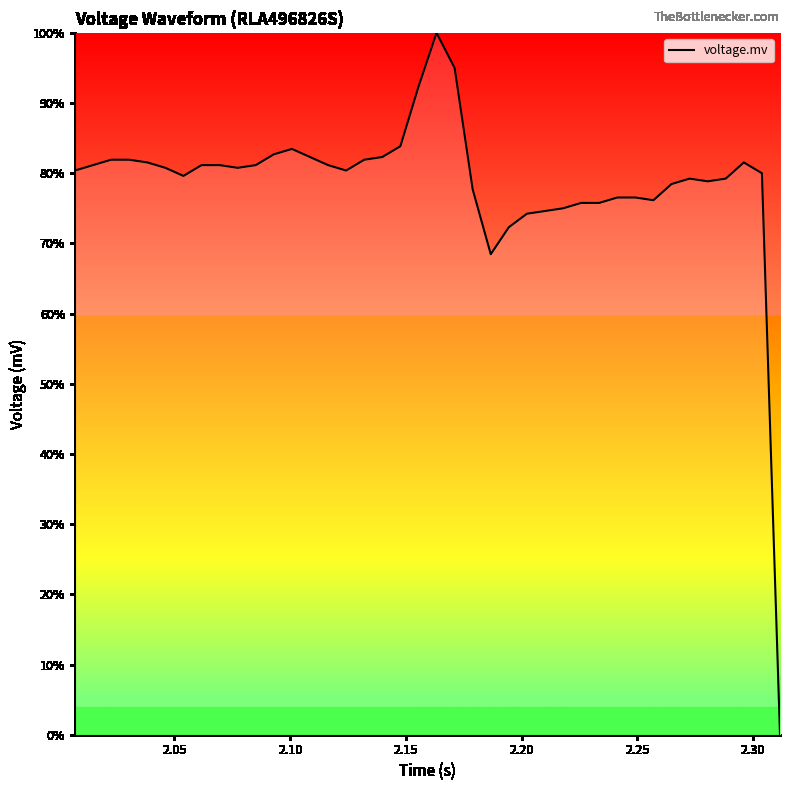

What is the greatest value displayed?

100.0